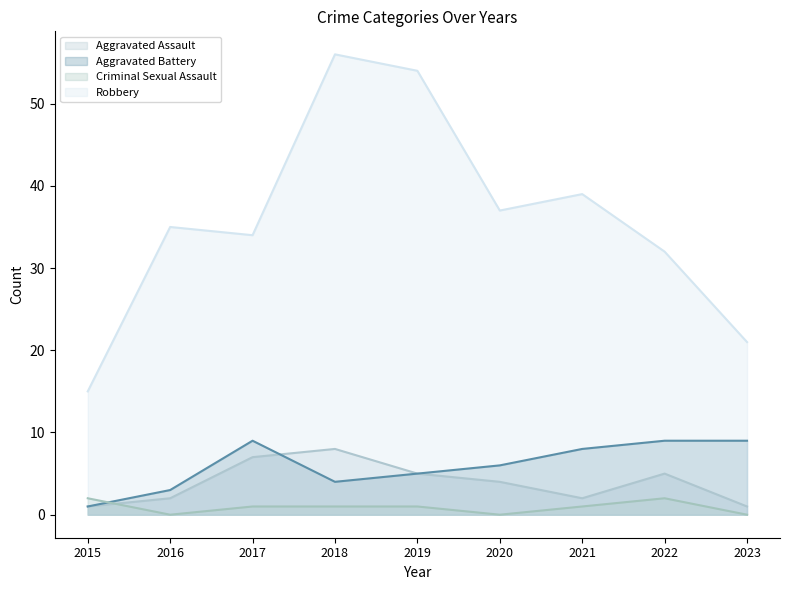

True or false: Robbery and Aggravated Battery intersect in this chart.

False